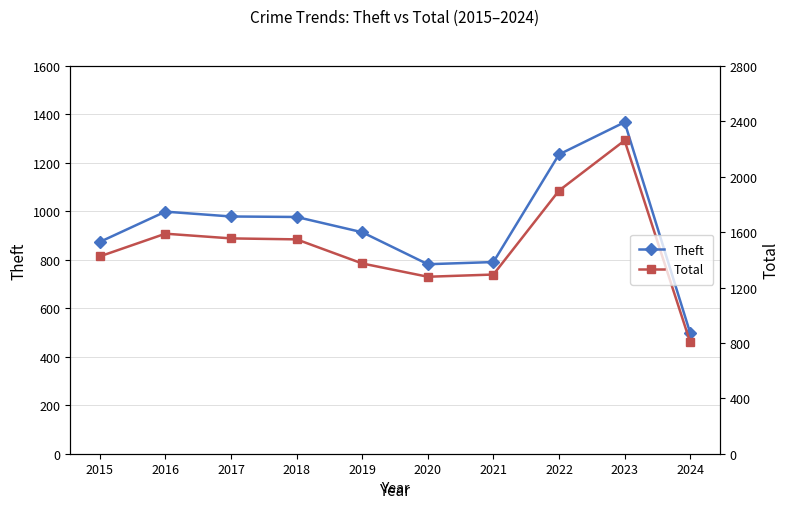

What is the minimum value for Theft?

498